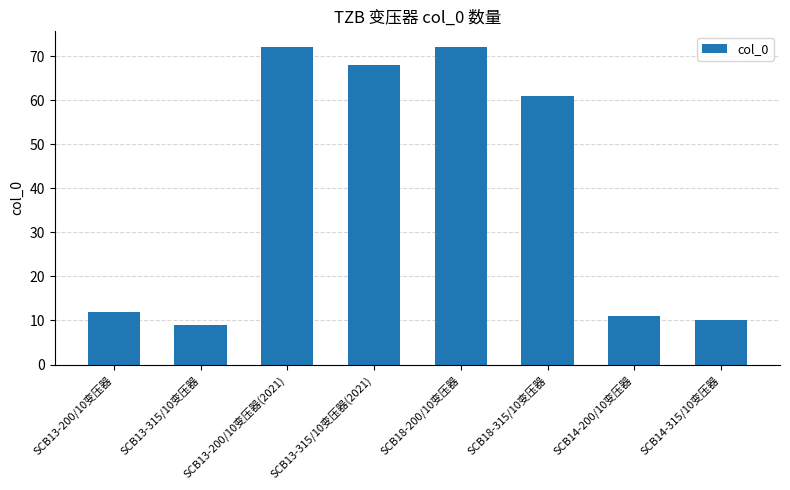

What is the average value?

39